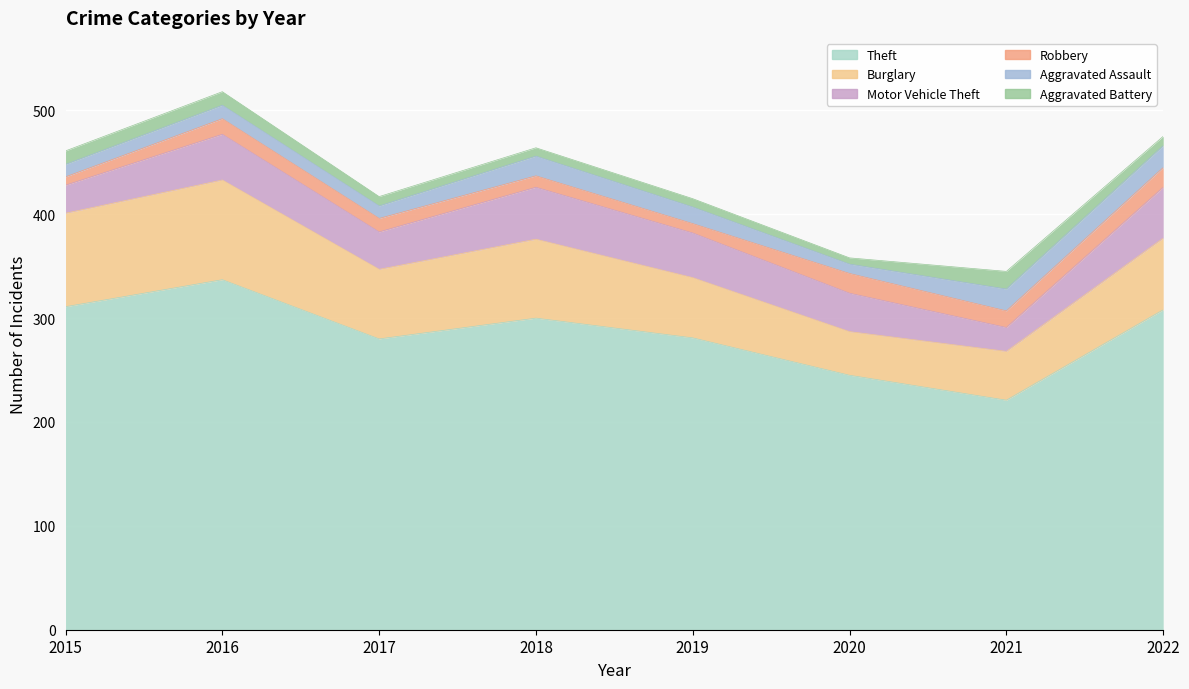

How many interior local peaks does the Motor Vehicle Theft series have?

2